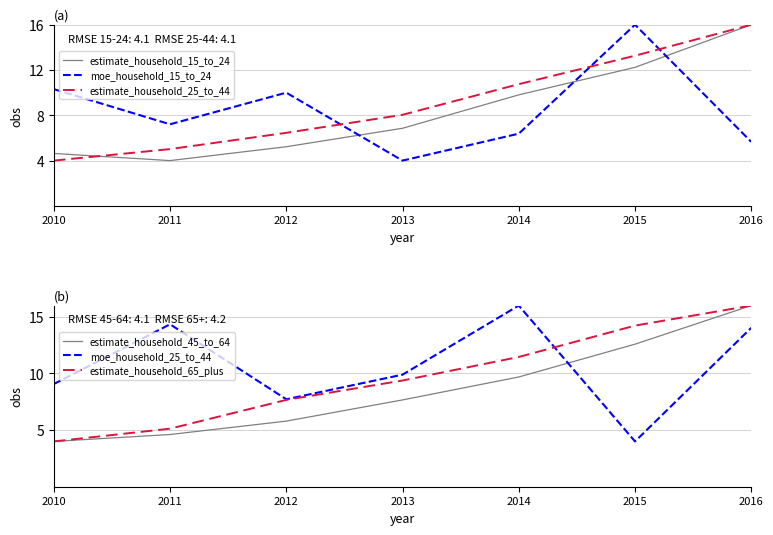

How many categories are shown in the chart?

7